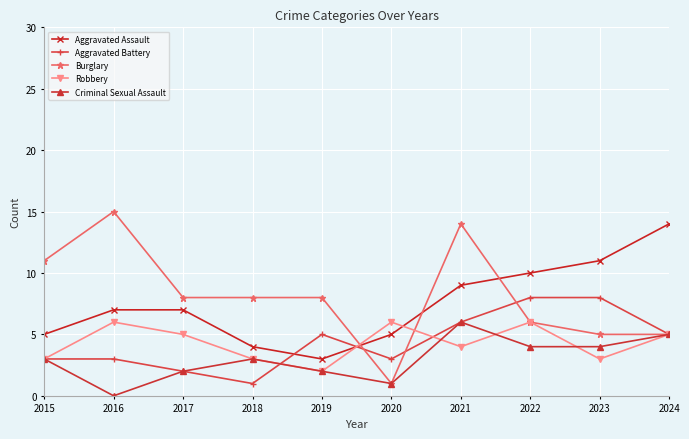

The Criminal Sexual Assault series shows 6 at 2021. True or false?

True